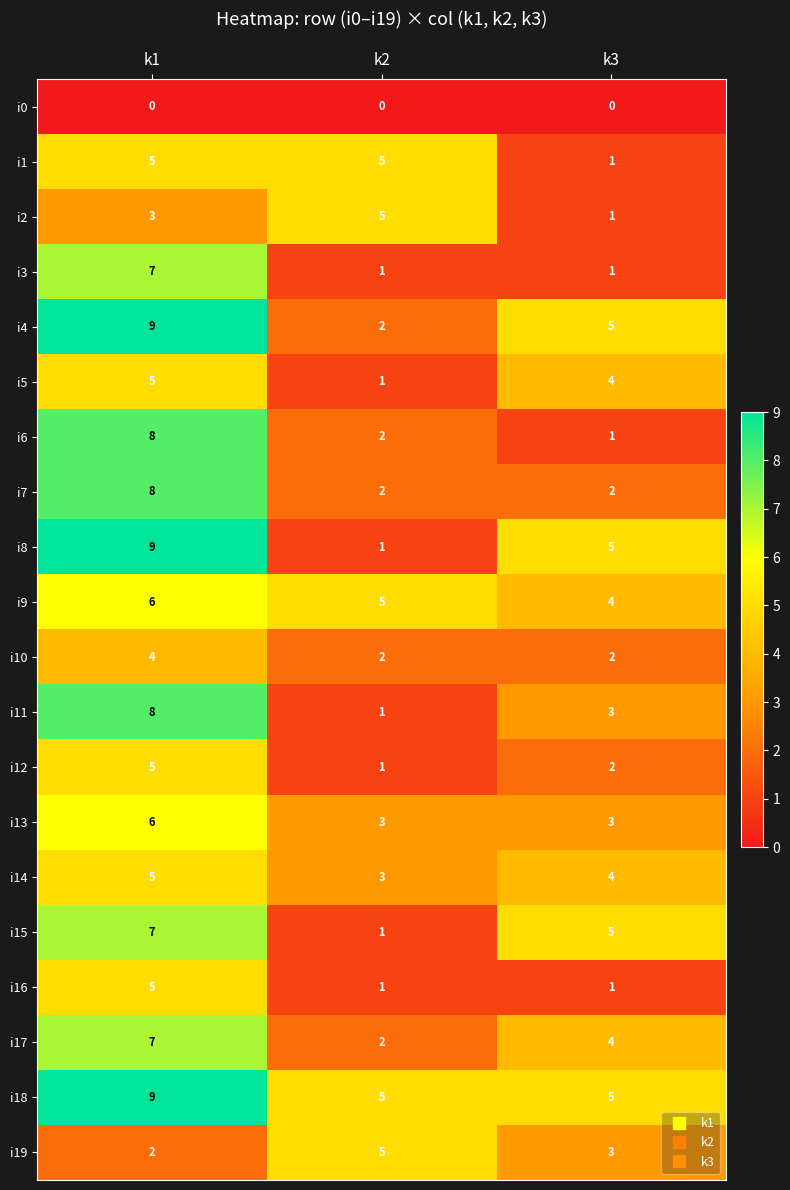

What is the sum of all i12 values?

8